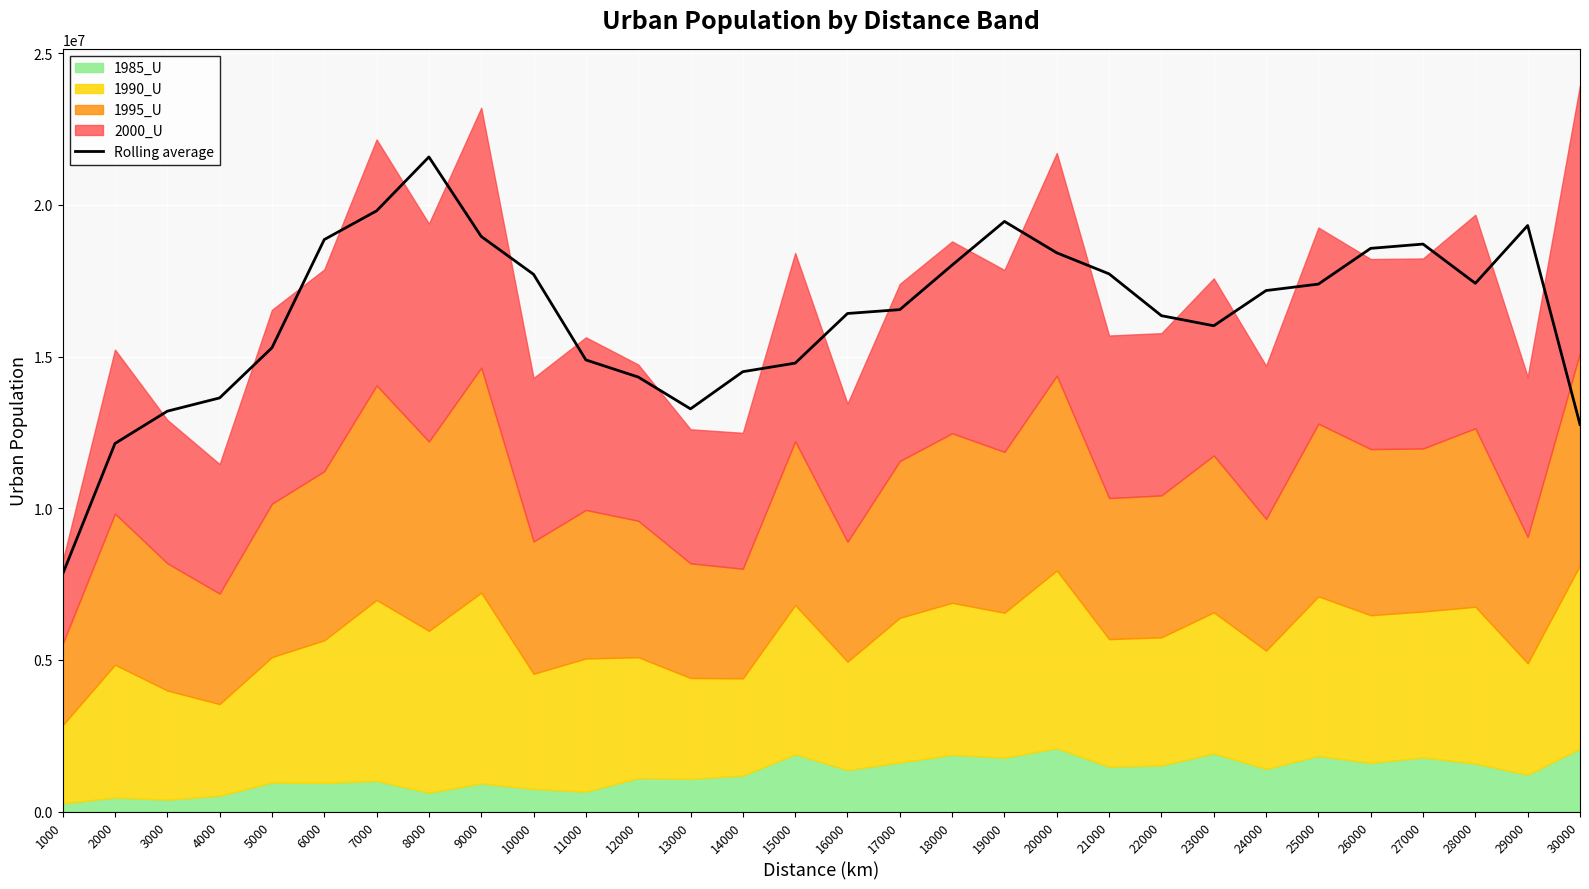

What is the sum of all values?

491139028.7